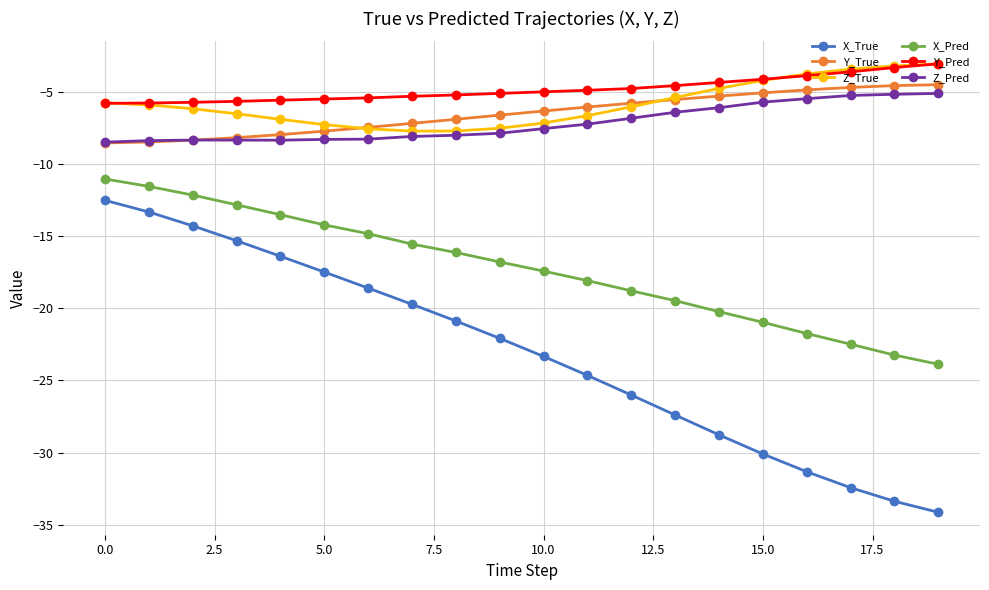

How many values in the X_True series exceed -22?

9